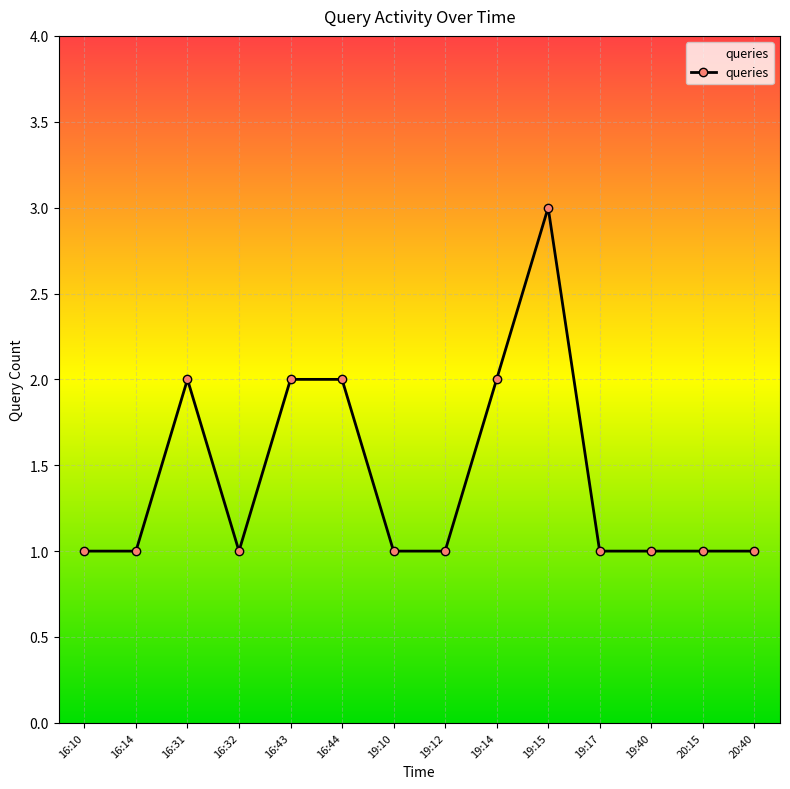

What is the value of the 6th point from the left?

2